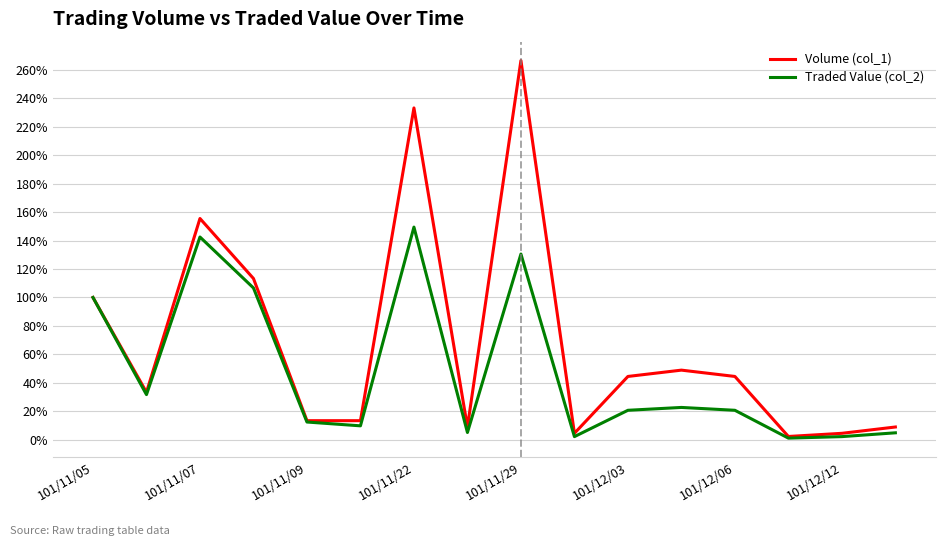

Does the chart have visible grid lines?

Yes